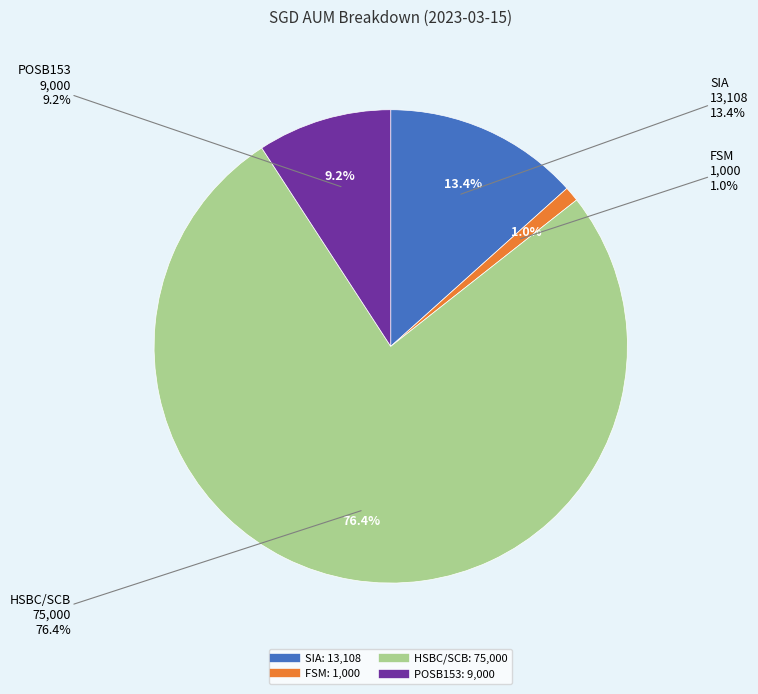

What is the smallest slice in the pie chart?

FSM